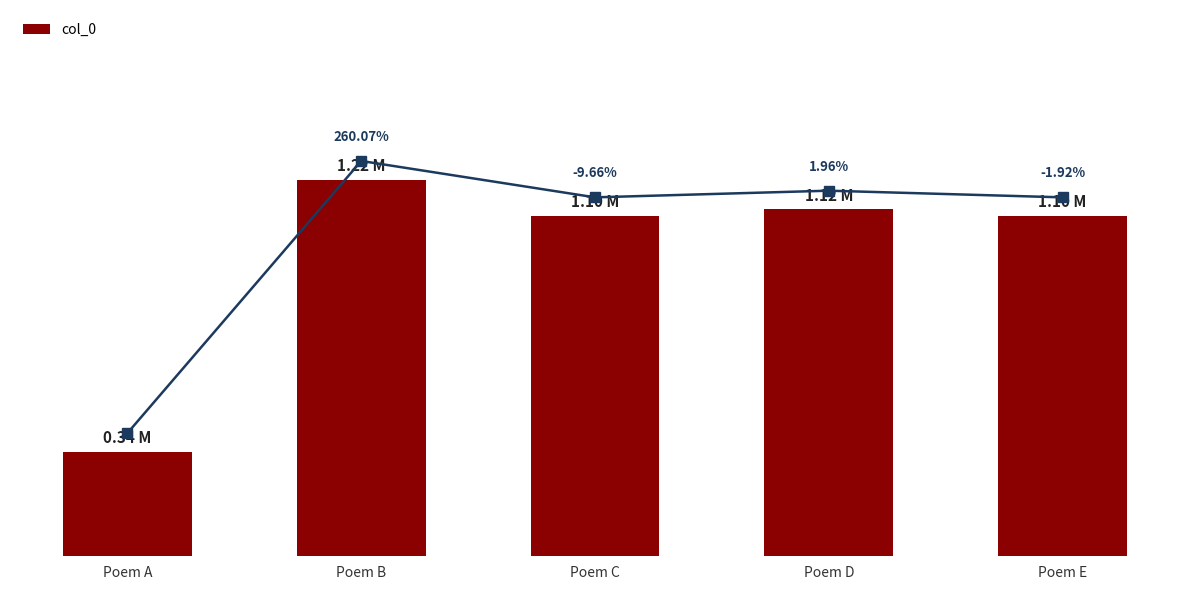

What is the difference between the maximum and second lowest values?

117562